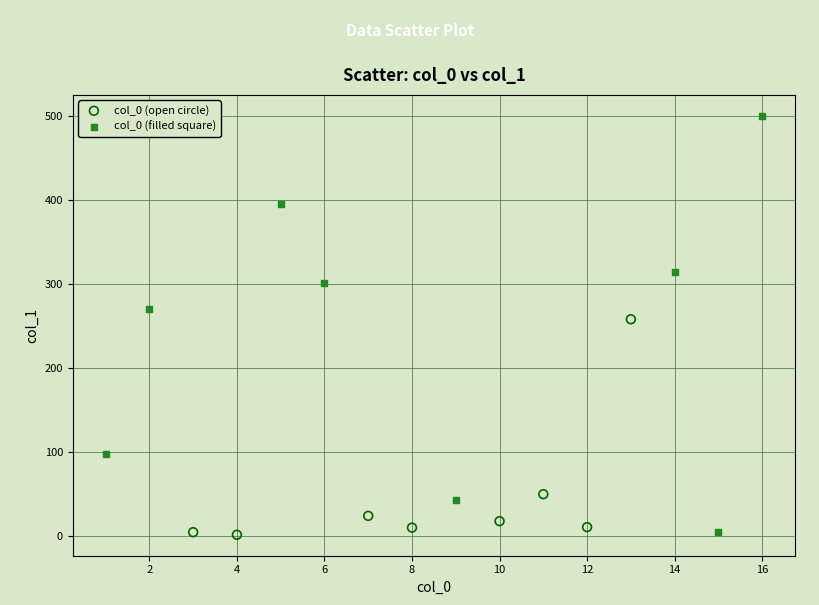

Which series reaches the maximum Y coordinate?

col_0 (filled square)